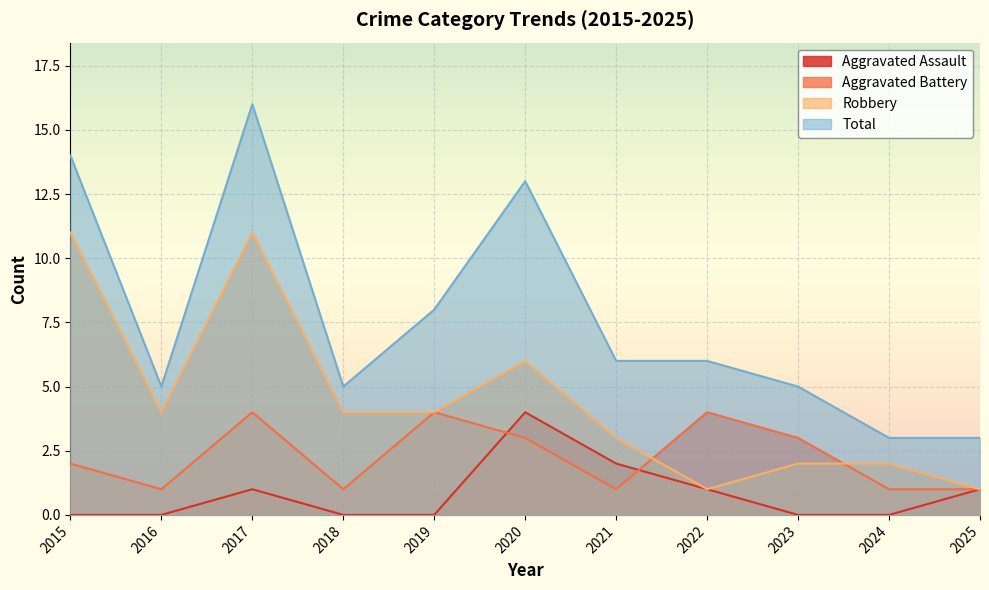

How many lines are shown in the chart?

4